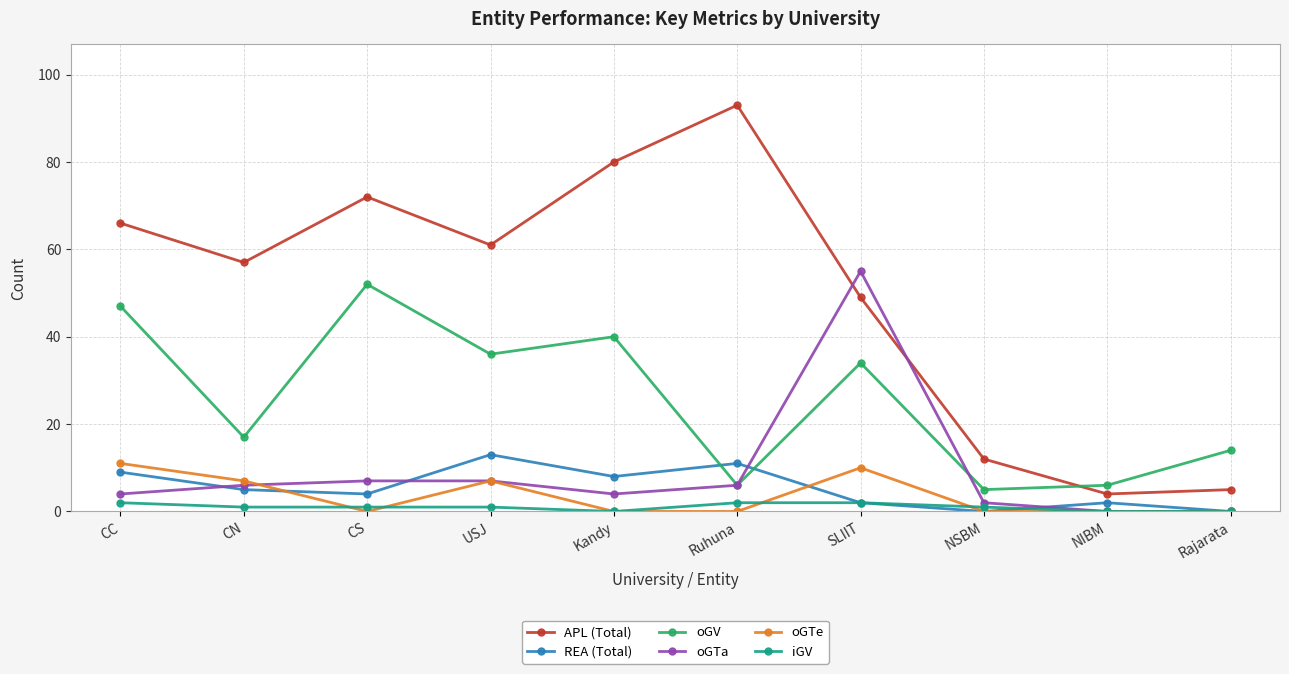

At which category is the sum across all series the highest?

SLIIT